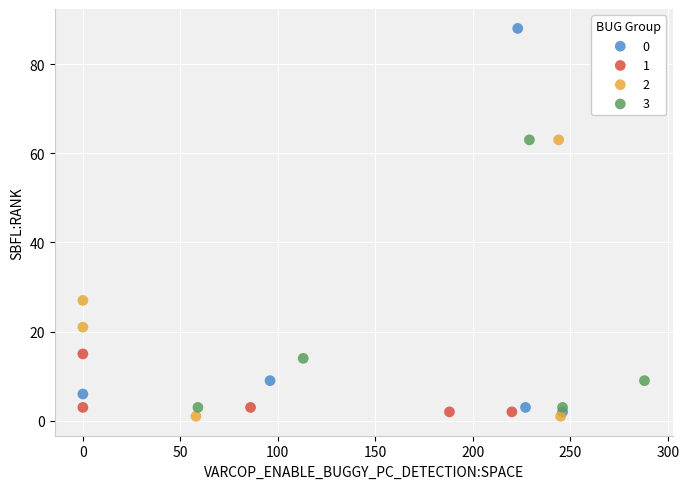

What are all the series names shown in the legend?

0, 1, 2, 3